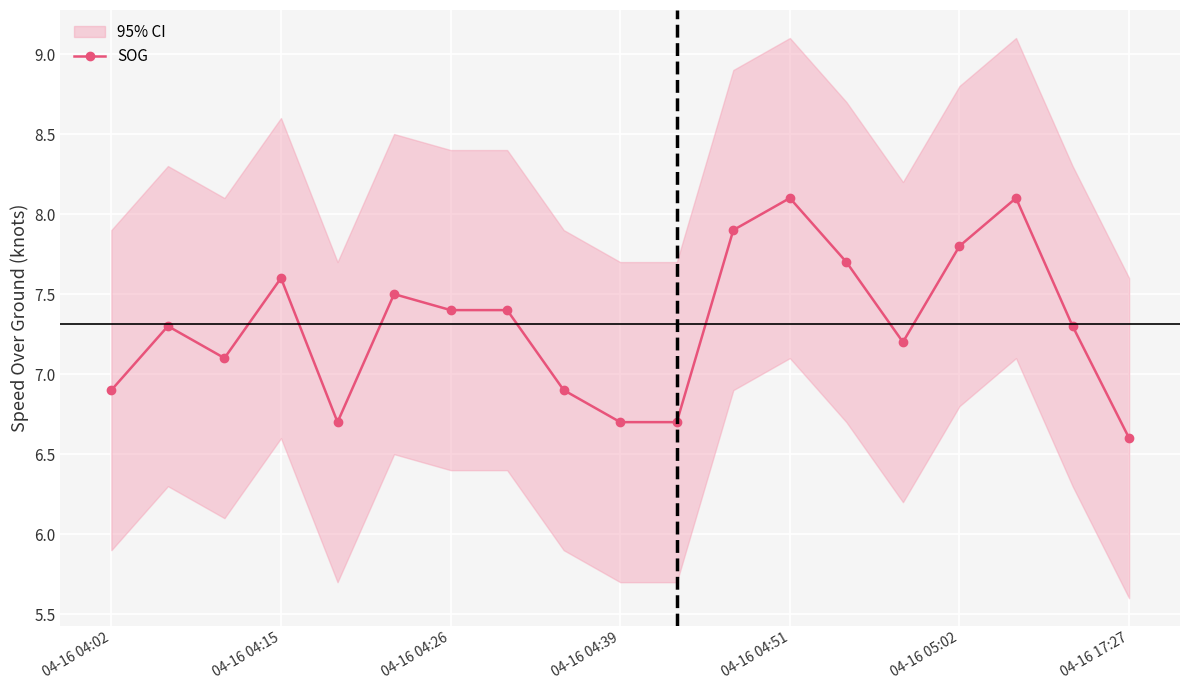

True or false: SOG has more than 2 interior local peaks.

True